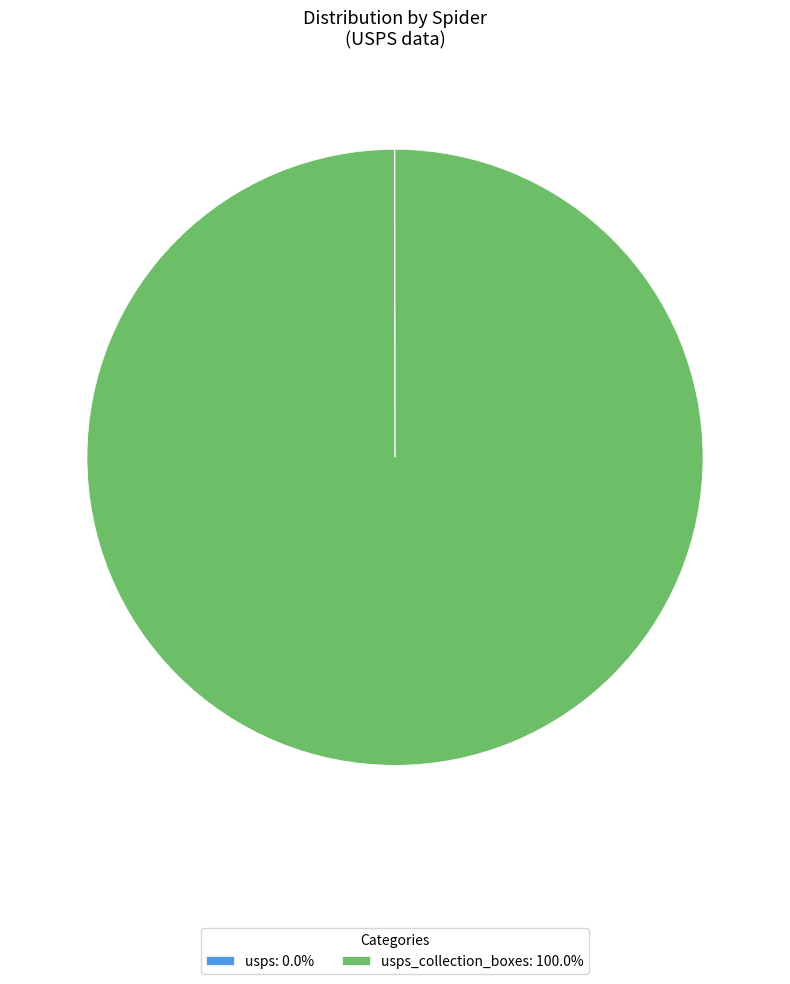

Is there any slice that represents more than half of the pie?

Yes